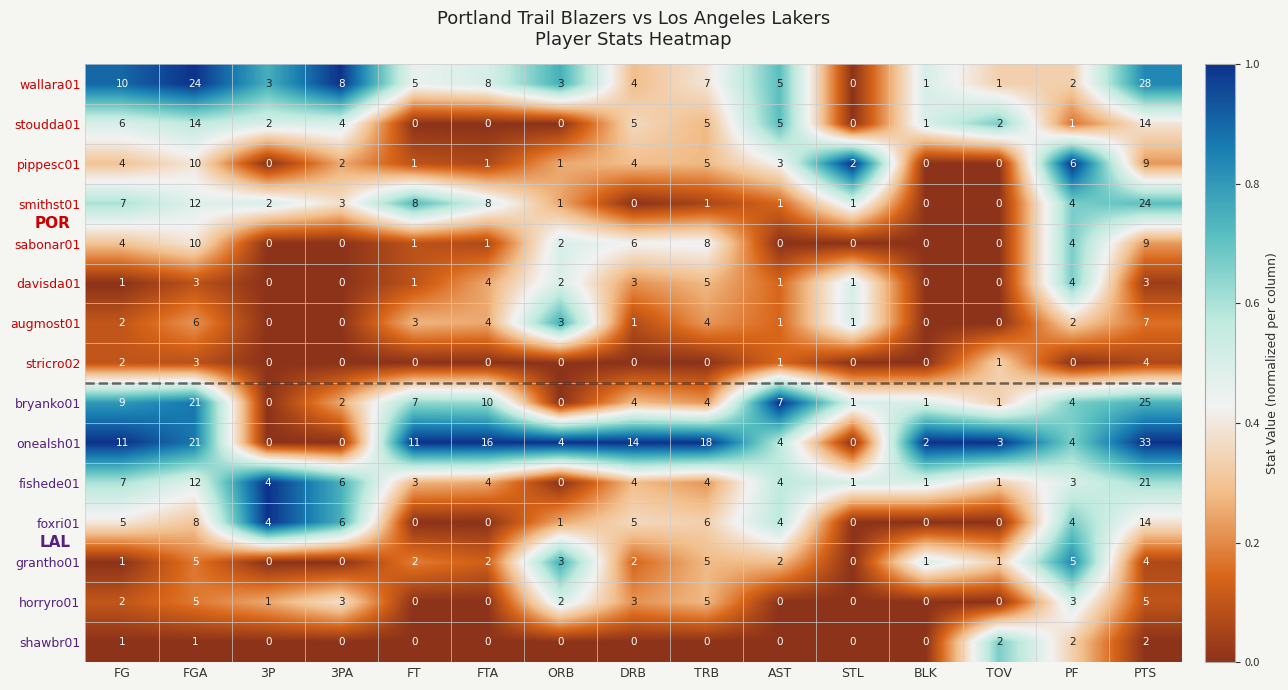

At how many categories does at least one series exceed 0?

15